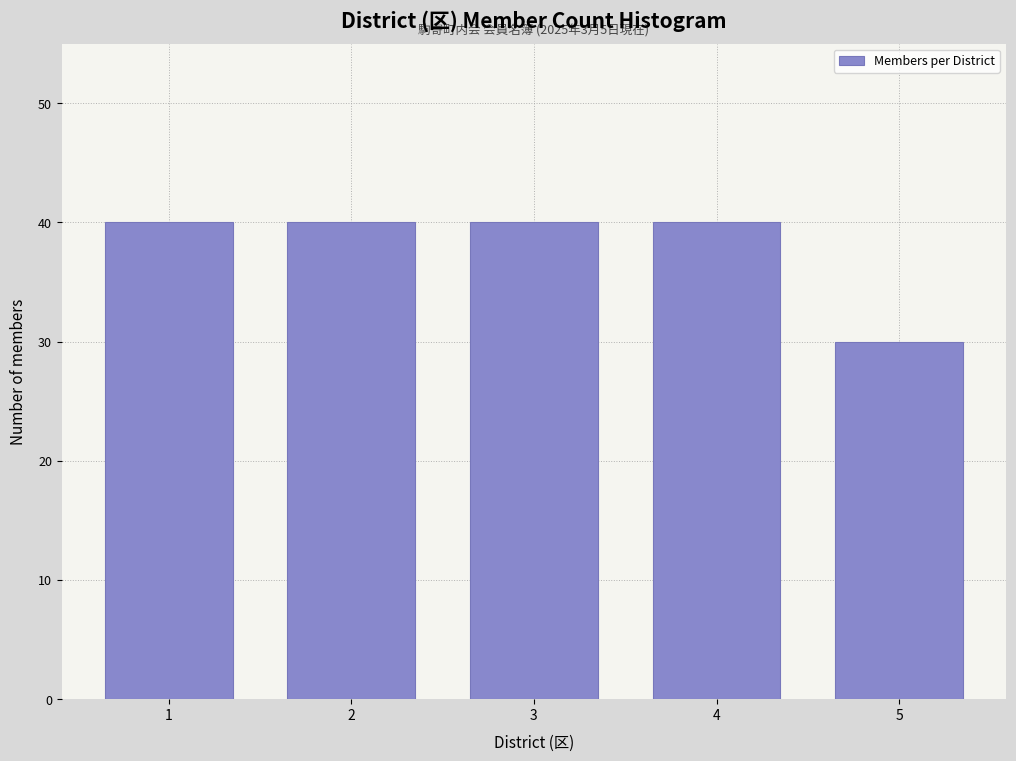

Reading left to right, extract all data points from this chart.

1=40	2=40	3=40	4=40	5=30